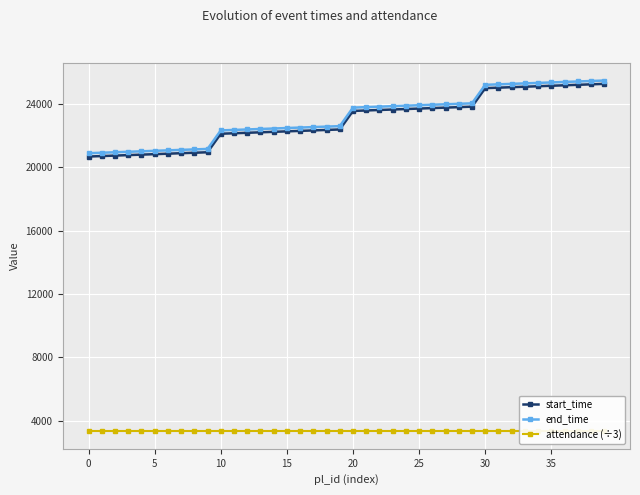

Which series has the largest range (max minus min)?

start_time